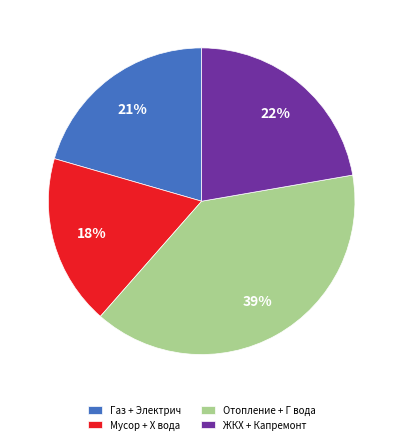

Between ЖКХ + Капремонт and Мусор + Х вода, which is larger?

ЖКХ + Капремонт